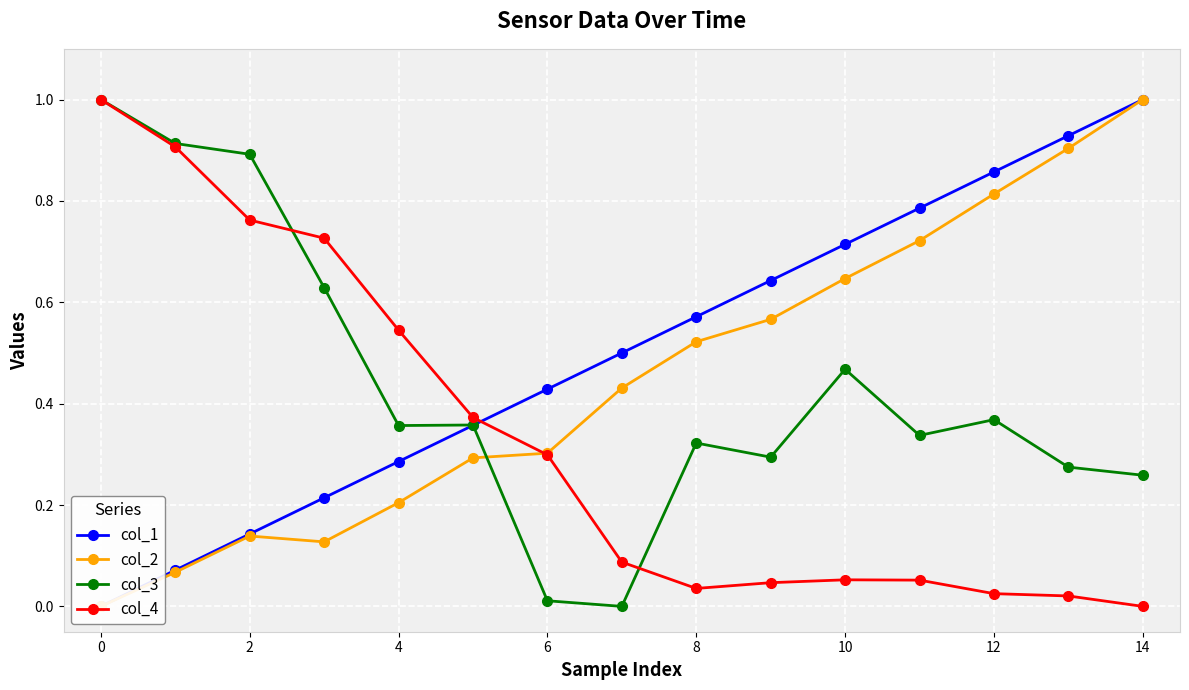

True or false: col_3 has more than 2 interior local peaks.

True